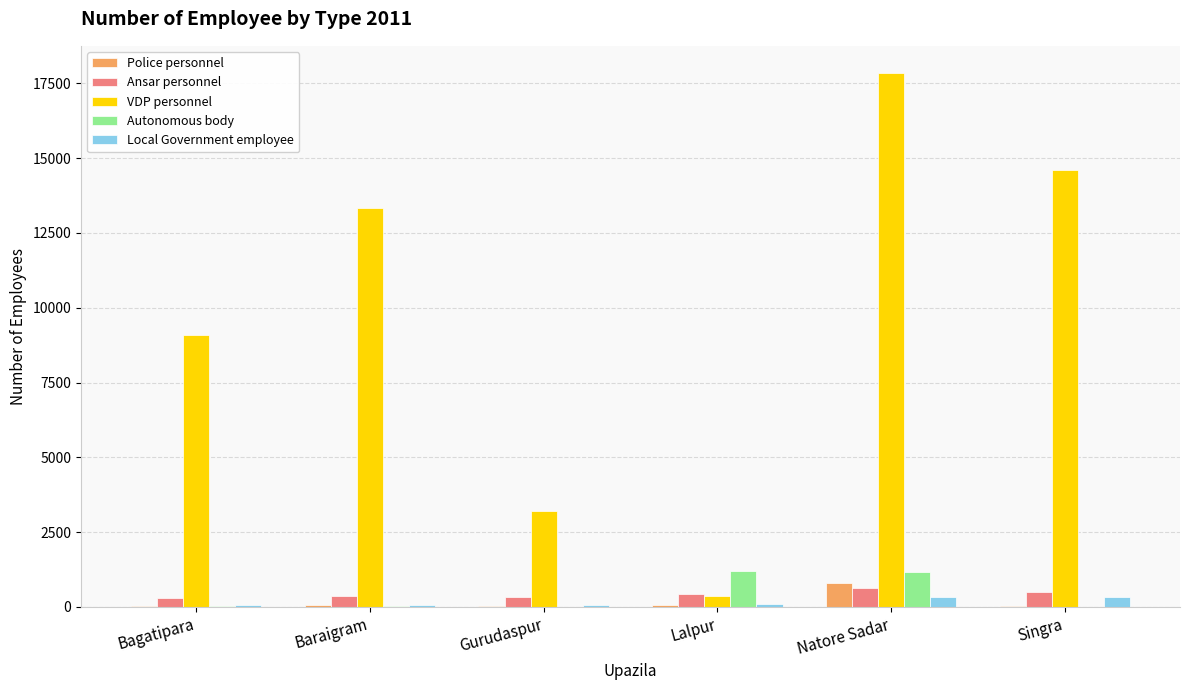

Which category has the highest value in the Police personnel series?

Natore Sadar